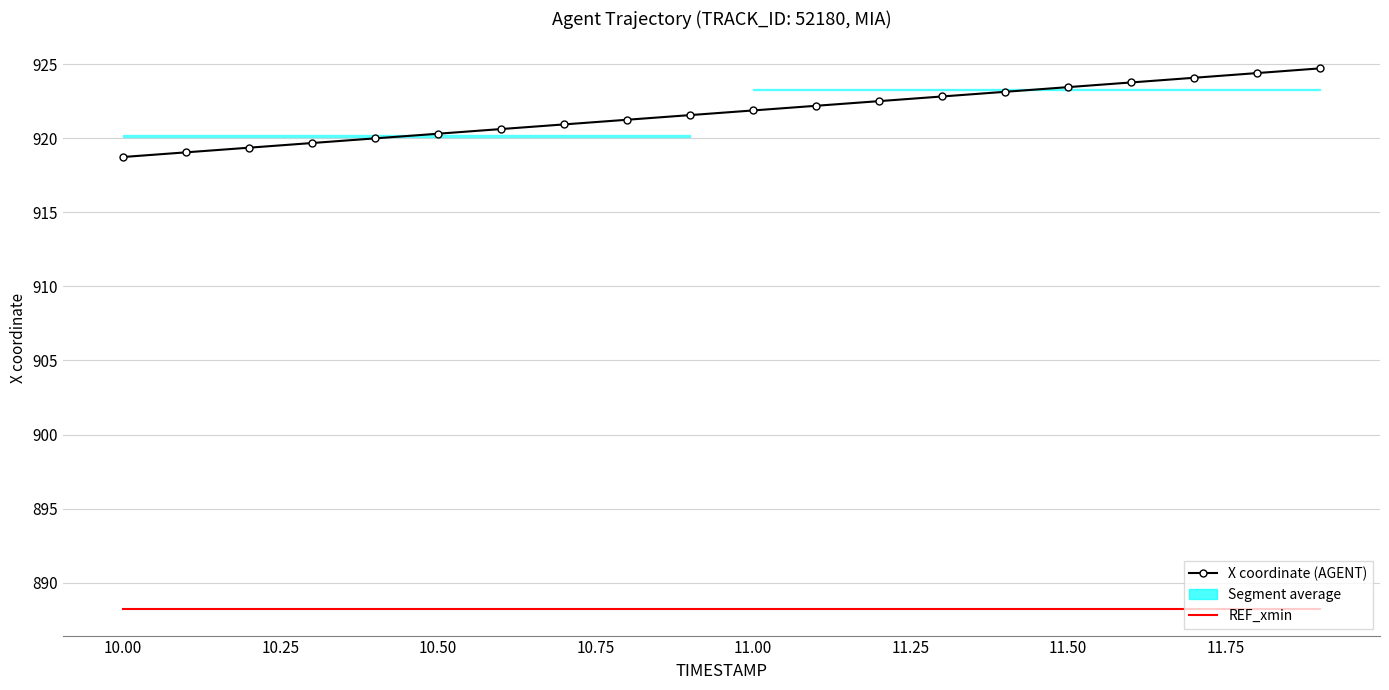

True or false: X coordinate (AGENT) and REF_xmin intersect in this chart.

False